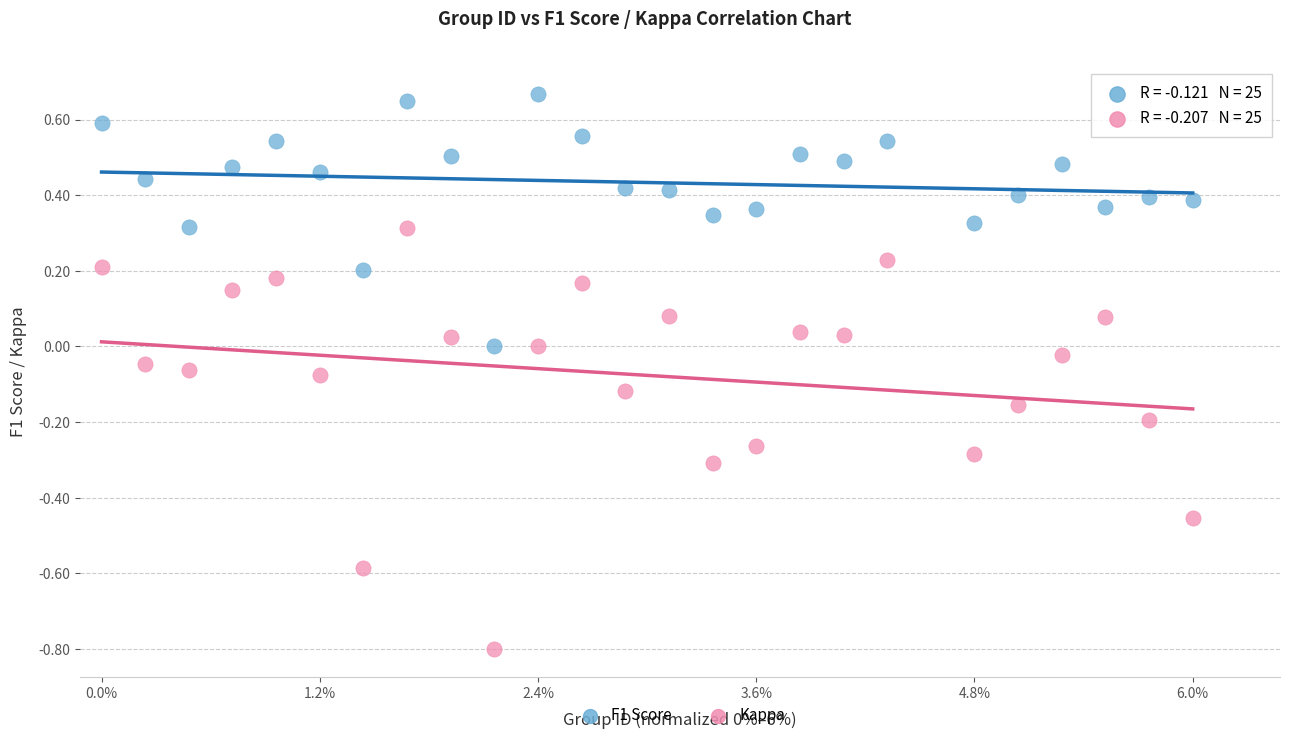

Which series reaches the minimum Y coordinate?

Kappa